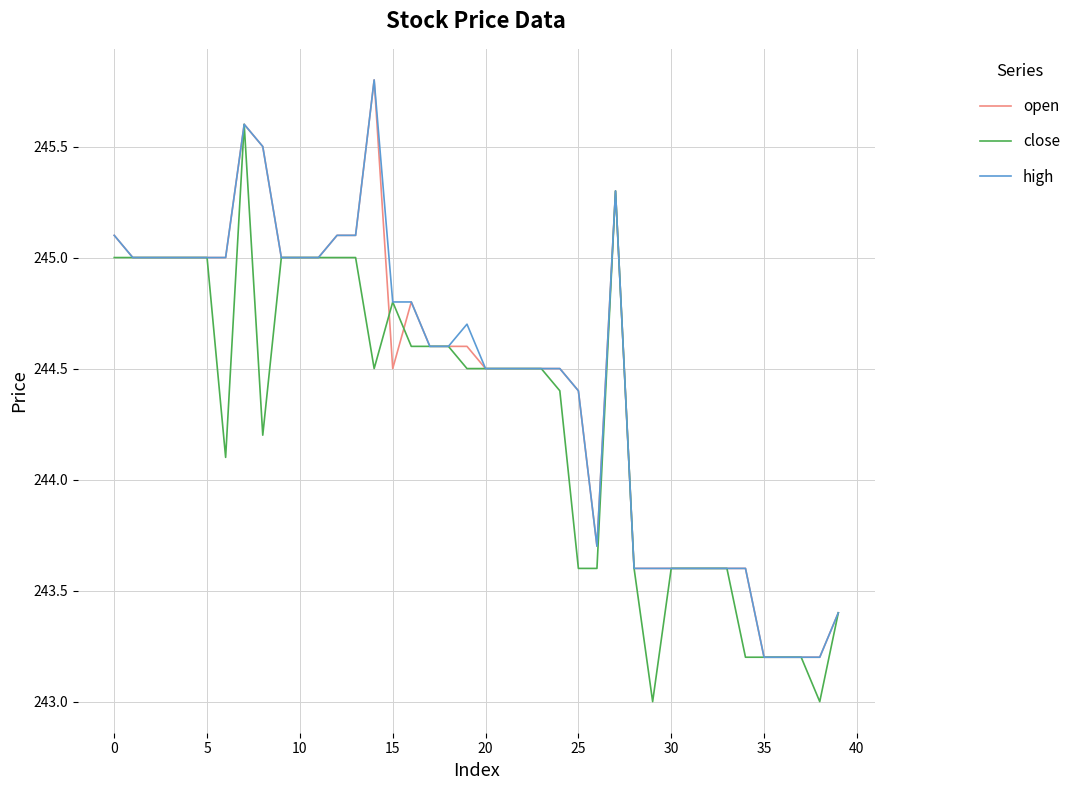

Which series has the widest spread of values?

open